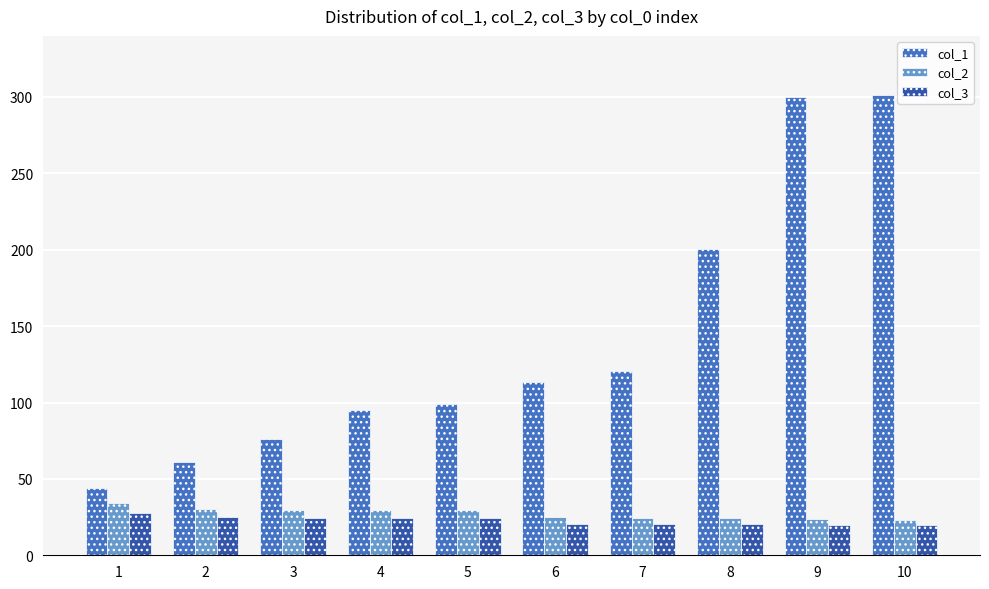

What is the difference between the maximum and minimum values in the col_2 series?

11.2